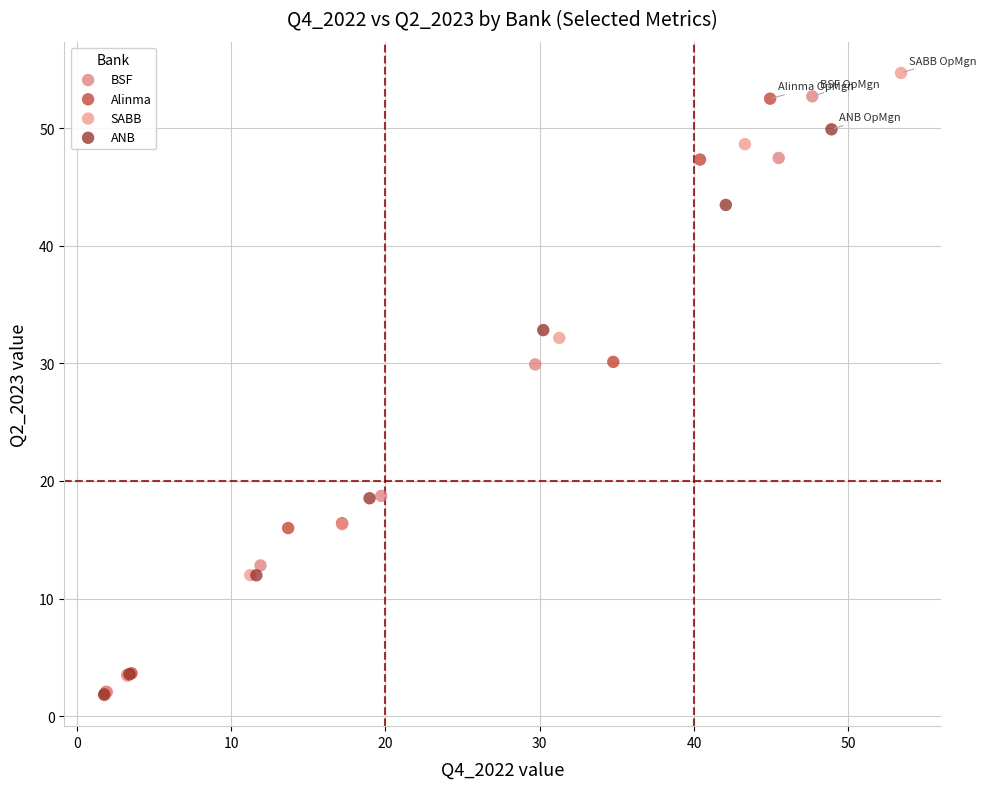

Which series has the widest spread of Y values?

SABB